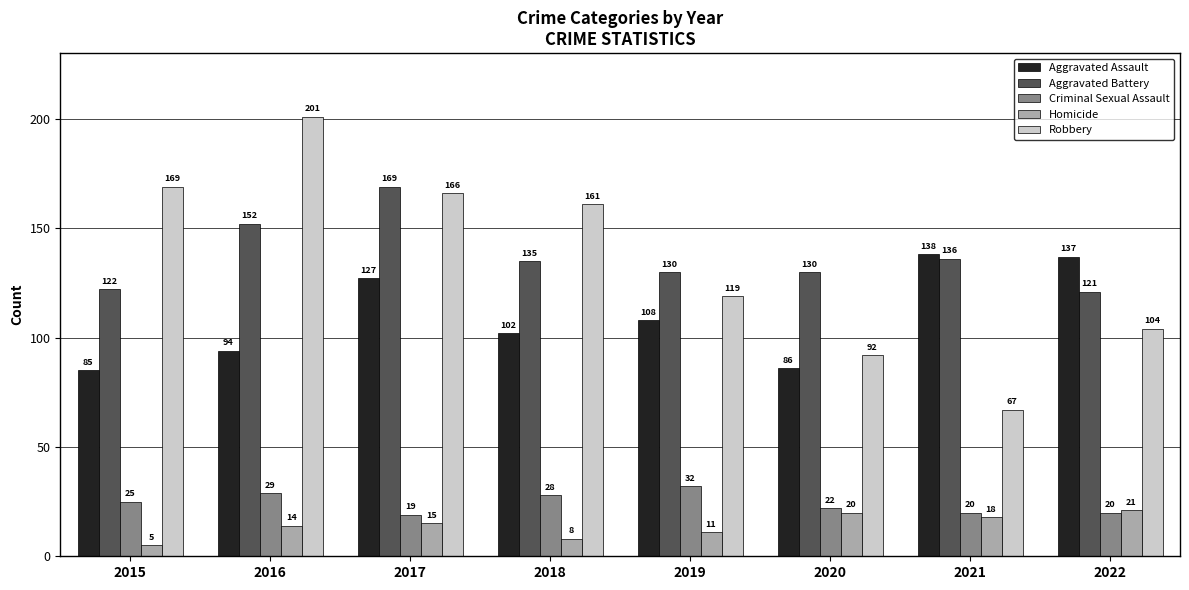

How many values in the Aggravated Battery series are below 135?

4